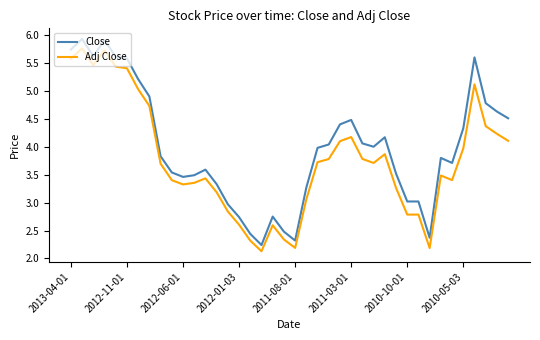

What is the maximum value for Adj Close?

5.8